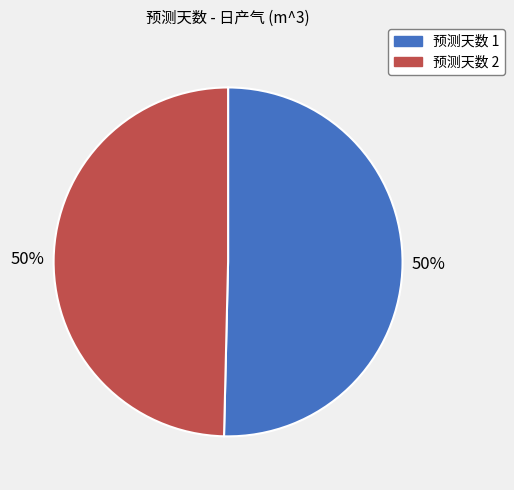

To the nearest percent, what percentage of the pie is 预测天数 2?

50%